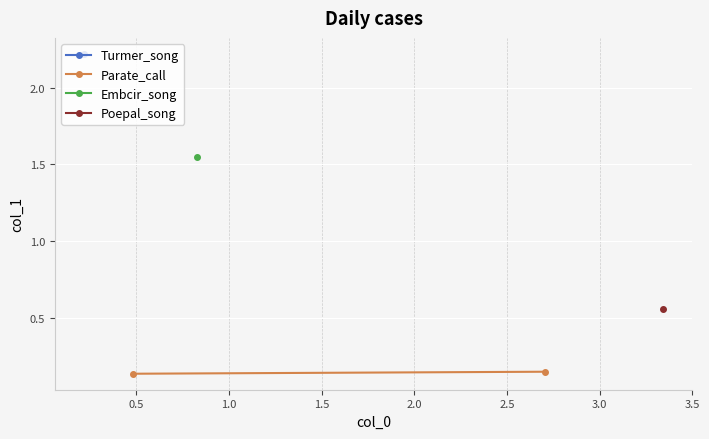

What is the value of the 2nd point from the left?

0.2